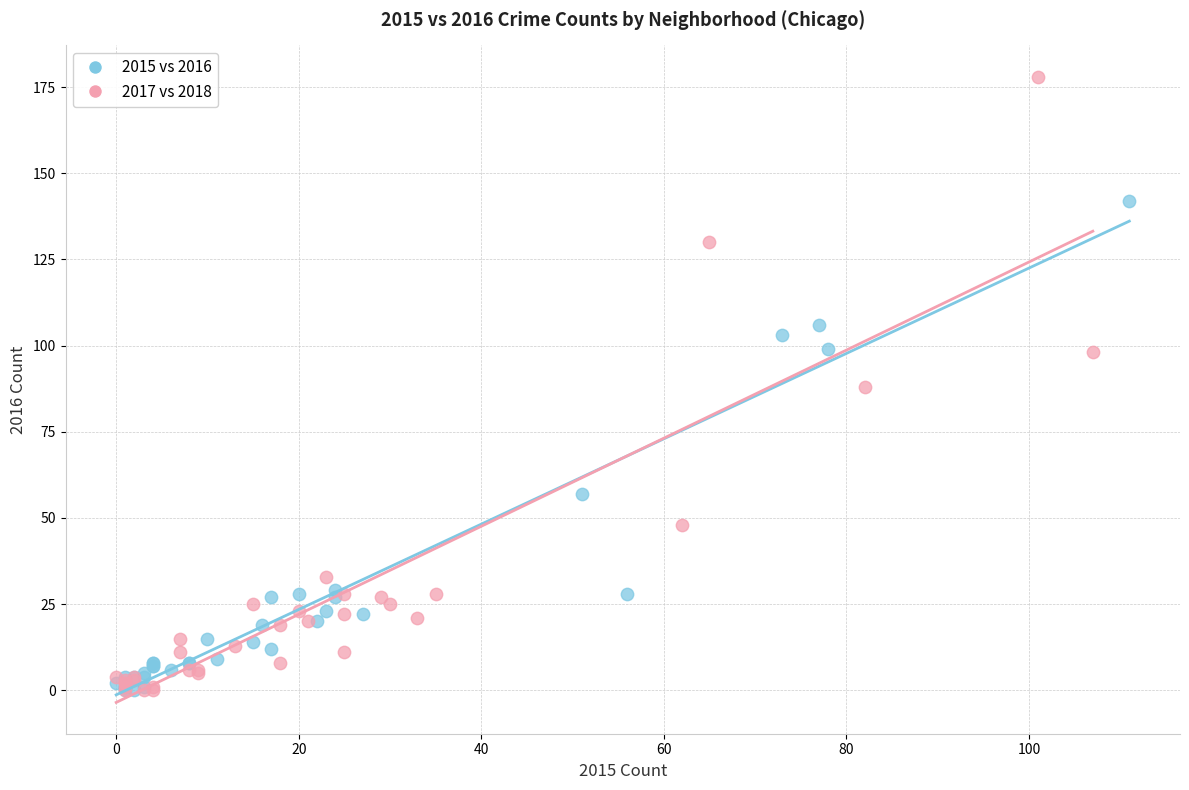

Which series reaches the maximum Y coordinate?

2017 vs 2018